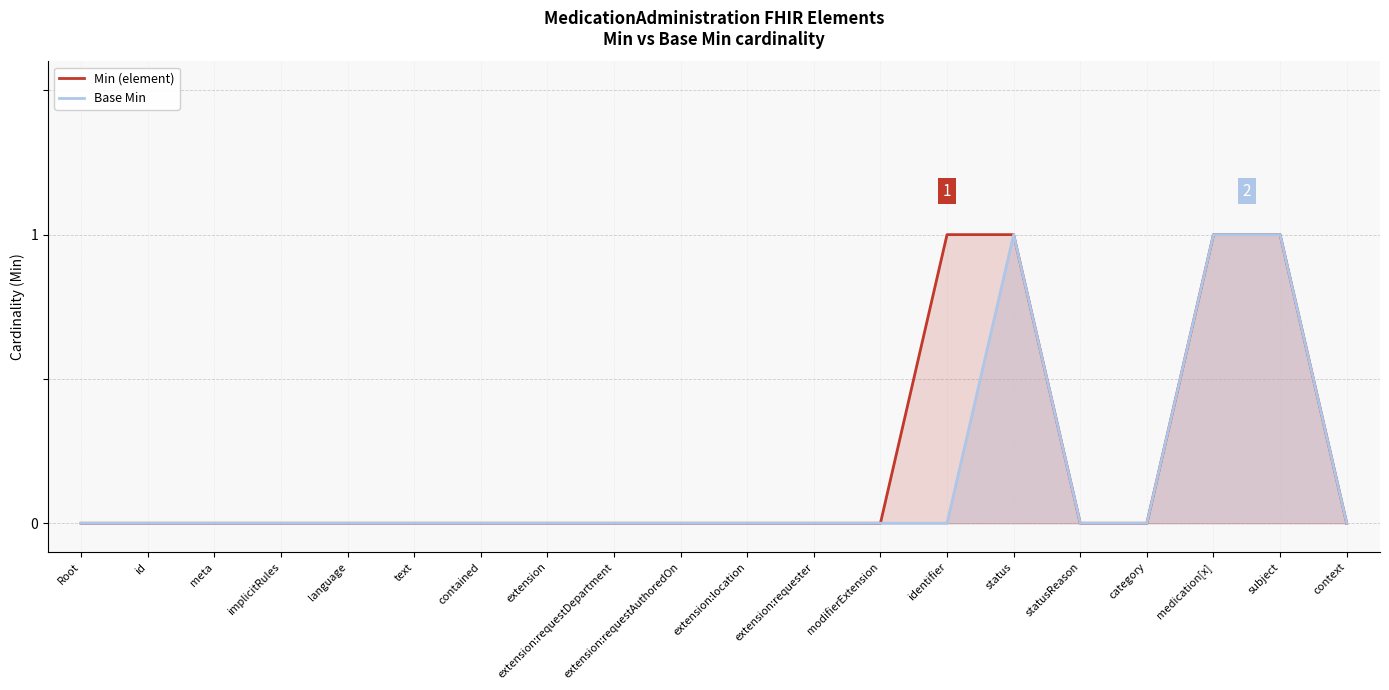

Reading right to left, what are all the values shown in this chart?

Min (element): context=0	subject=1	medication[x]=1	category=0	statusReason=0	status=1	identifier=1	modifierExtension=0	extension:requester=0	extension:location=0	extension:requestAuthoredOn=0	extension:requestDepartment=0	extension=0	contained=0	text=0	language=0	implicitRules=0	meta=0	id=0	Root=0
Base Min: context=0	subject=1	medication[x]=1	category=0	statusReason=0	status=1	identifier=0	modifierExtension=0	extension:requester=0	extension:location=0	extension:requestAuthoredOn=0	extension:requestDepartment=0	extension=0	contained=0	text=0	language=0	implicitRules=0	meta=0	id=0	Root=0